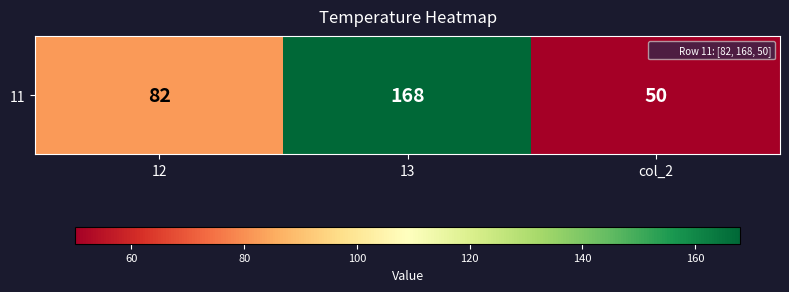

Rank the categories by value from lowest to highest.

col_2, 12, 13